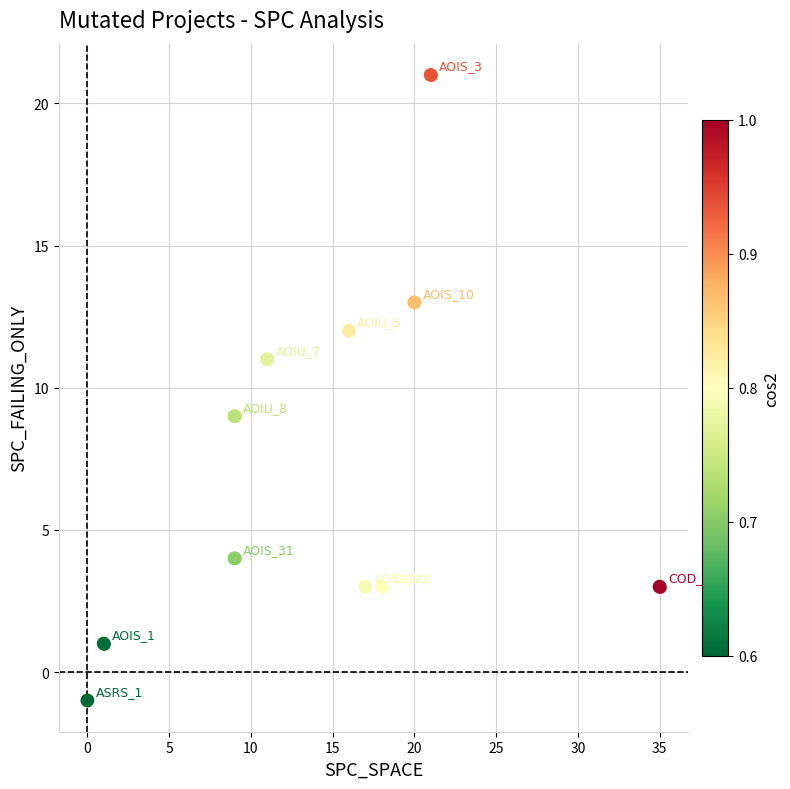

Count the number of points in this scatter plot.

11